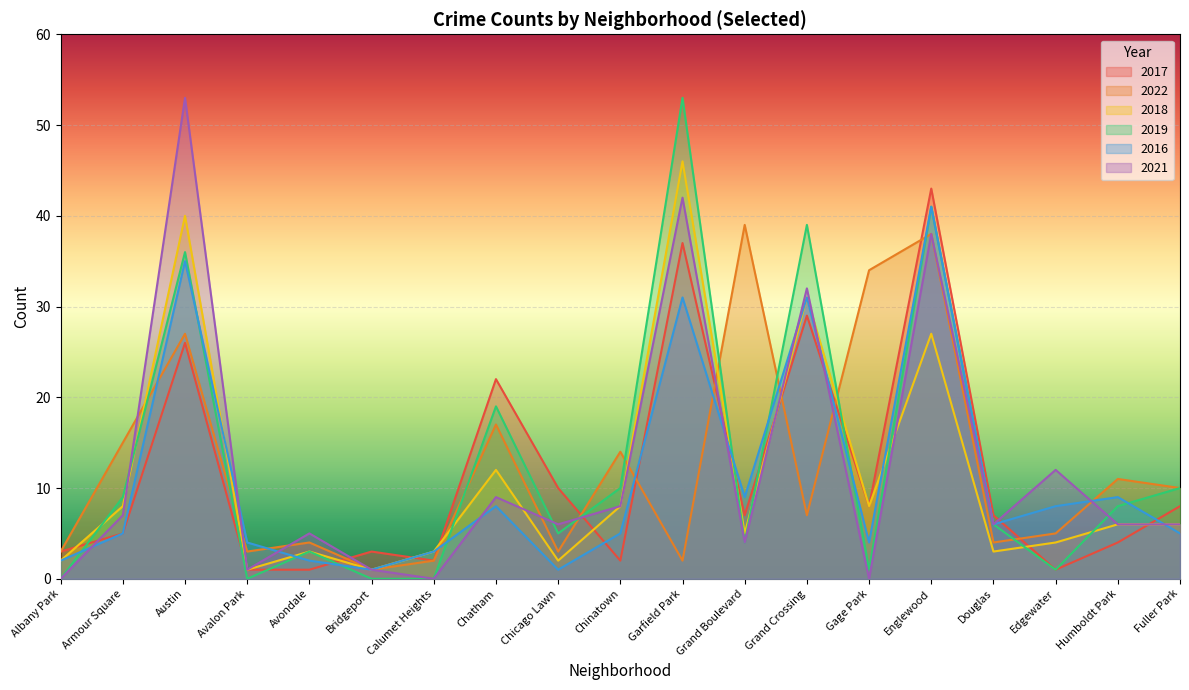

The value of 2018 at Chicago Lawn is 3. True or false?

False